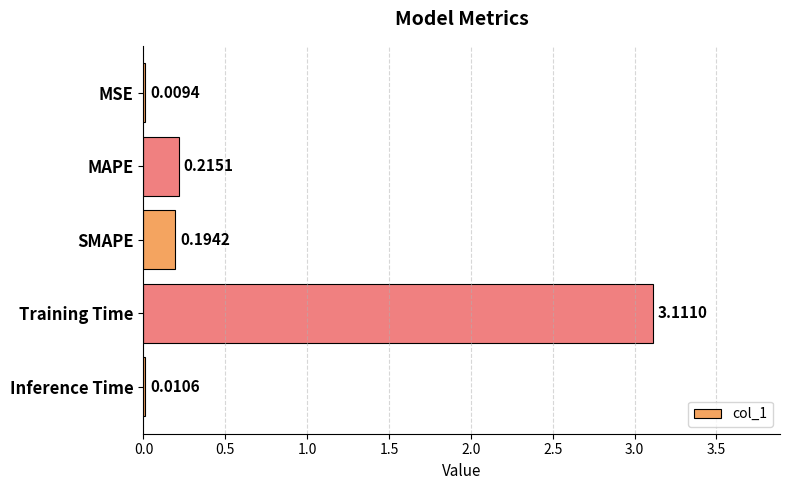

What is the change in value from Training Time to Inference Time?

-3.1